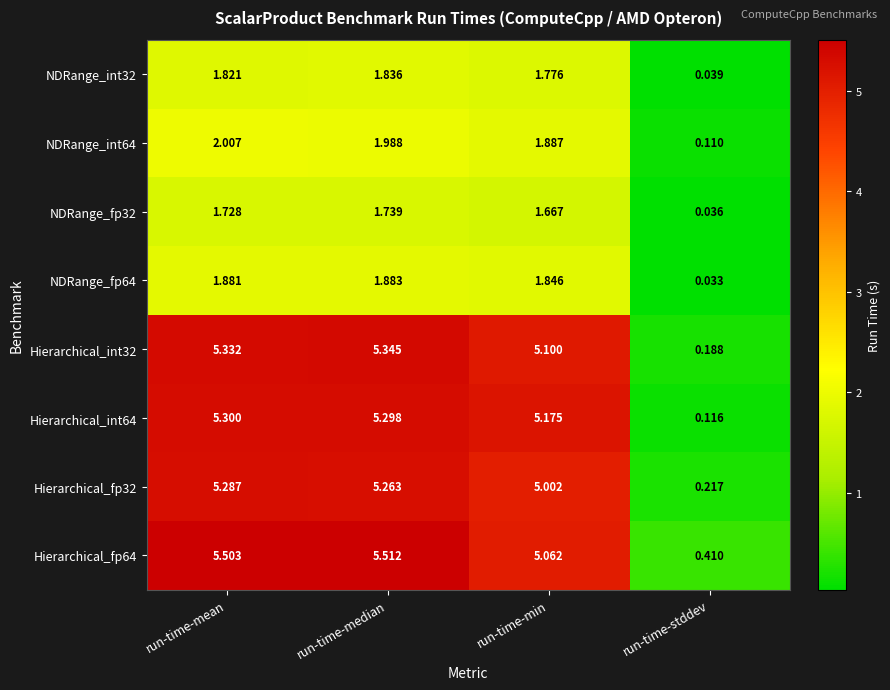

How many series are shown in this chart?

8